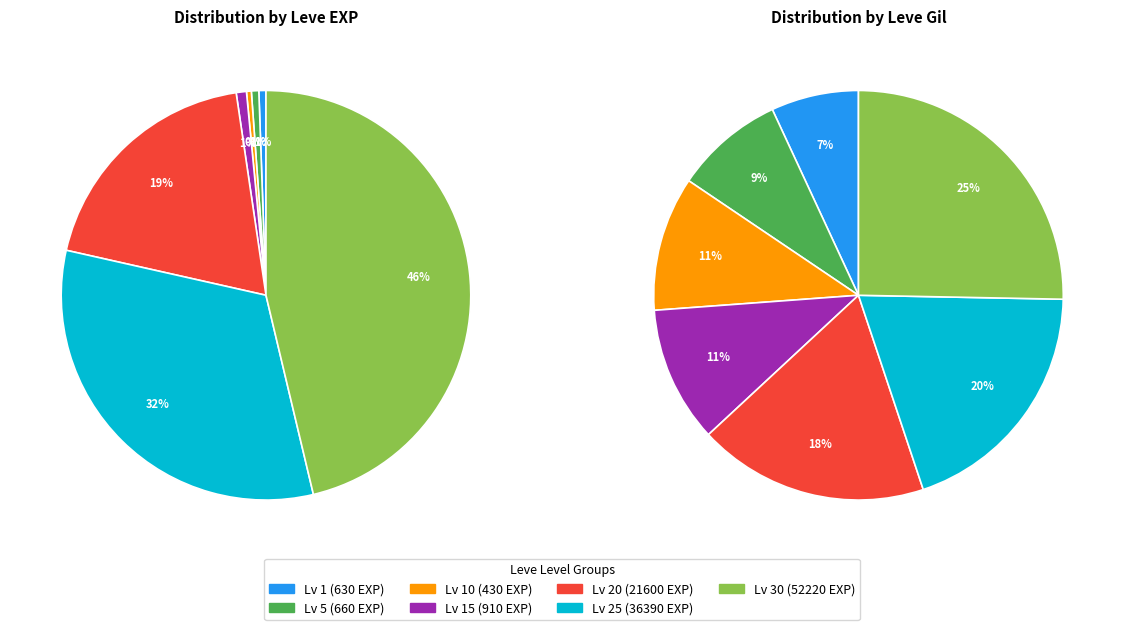

To the nearest percent, what is the average slice percentage?

14%